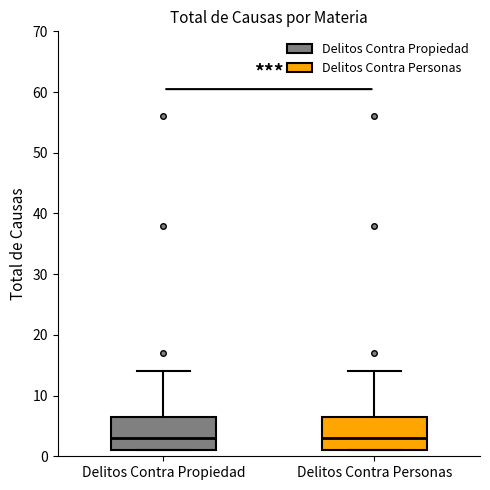

Where does the median line of the box for Delitos Contra Personas sit on the y-axis? The values are not printed on the chart, so give them approximately, as read against the axis.

3